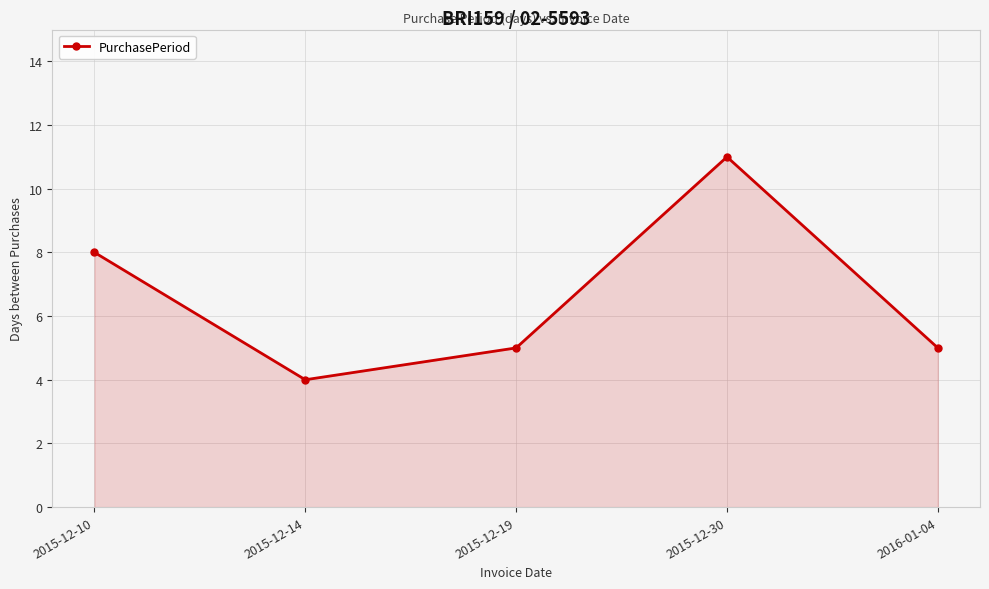

What is the average value?

7